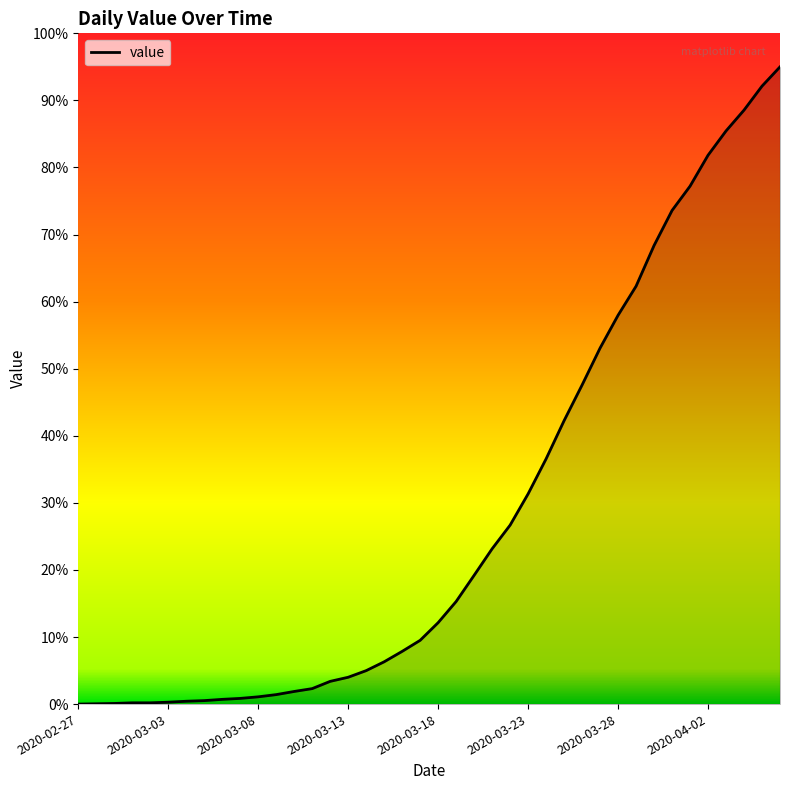

Where is the data nearest to the value 47?

2020-03-26